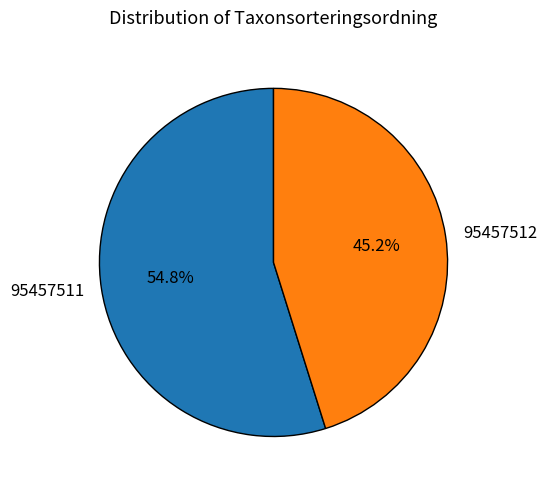

What percentage is the 95457512 slice, to the nearest percent?

45%